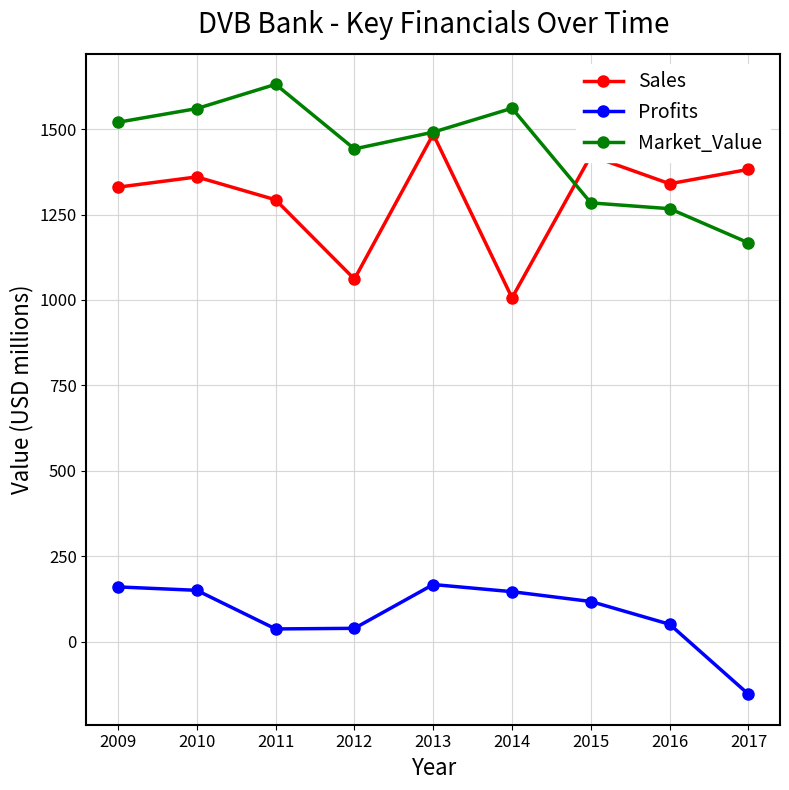

True or false: Market_Value and Profits cross at least once.

False